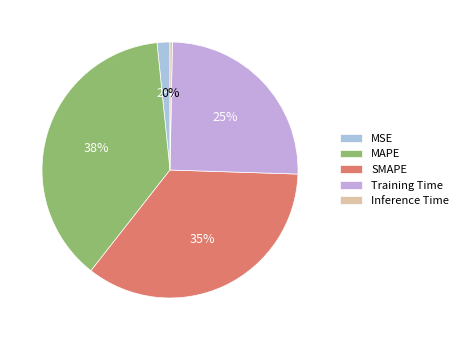

Count the number of slices in the pie.

5